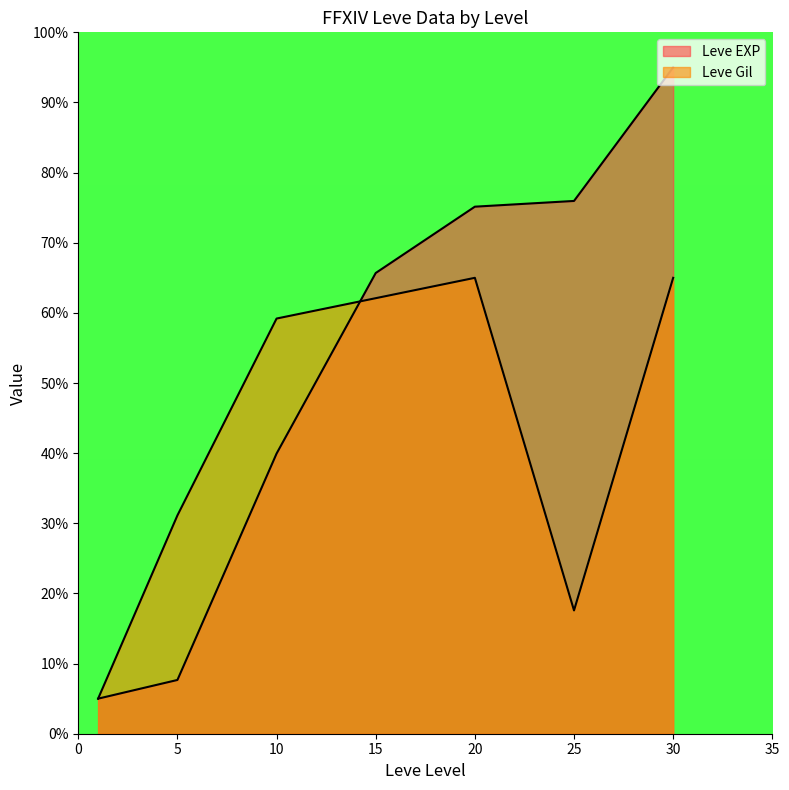

What is the sum of all Leve EXP values?

364.4